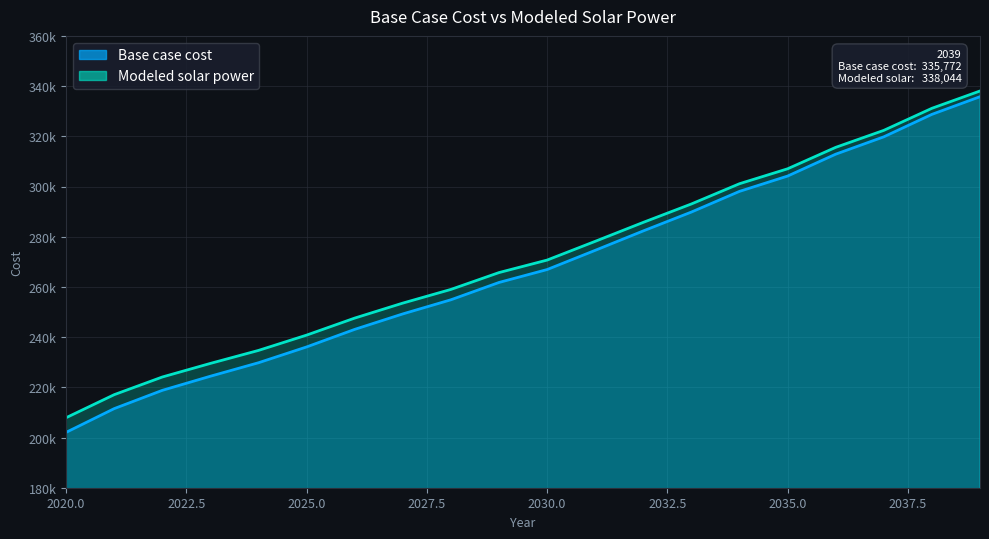

The value of Base case cost at 2028 is 254872.0. True or false?

True